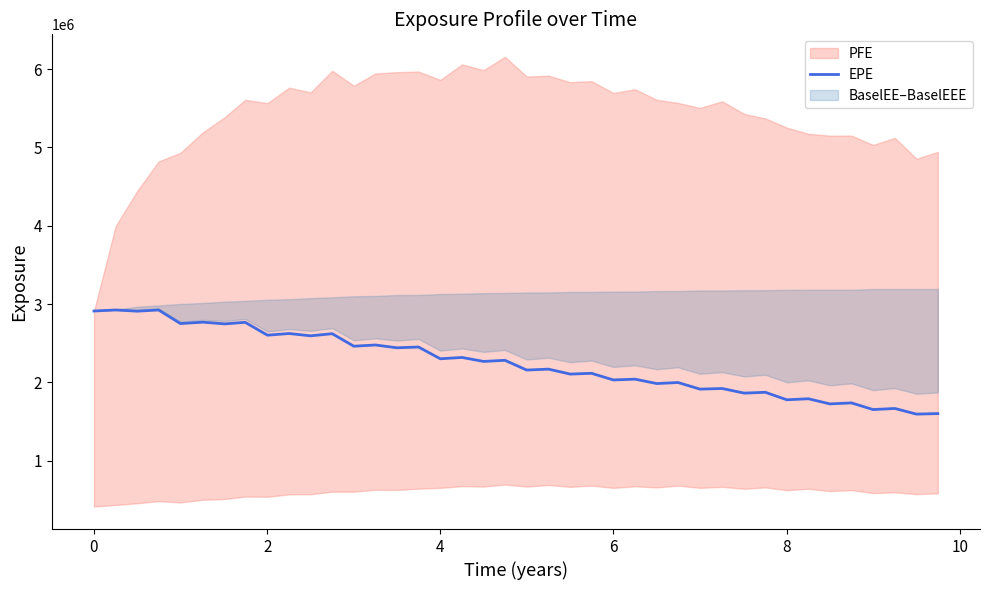

What is the maximum value for EPE?

2925129.9